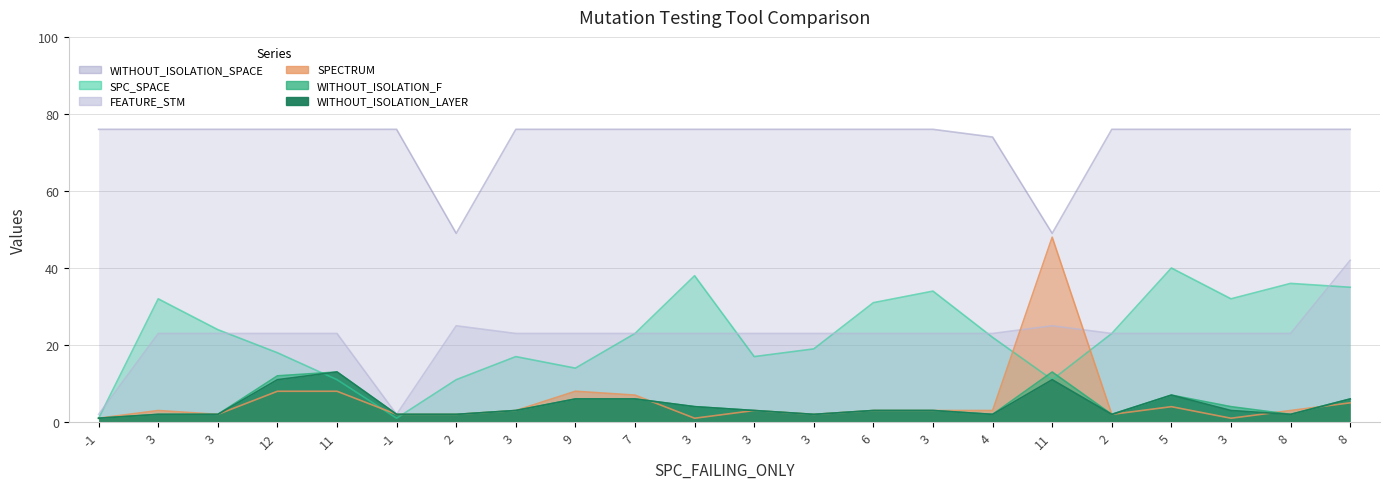

What are all the series names shown in the legend?

SPC_SPACE, WITHOUT_ISOLATION_F, WITHOUT_ISOLATION_LAYER, SPECTRUM, FEATURE_STM, WITHOUT_ISOLATION_SPACE